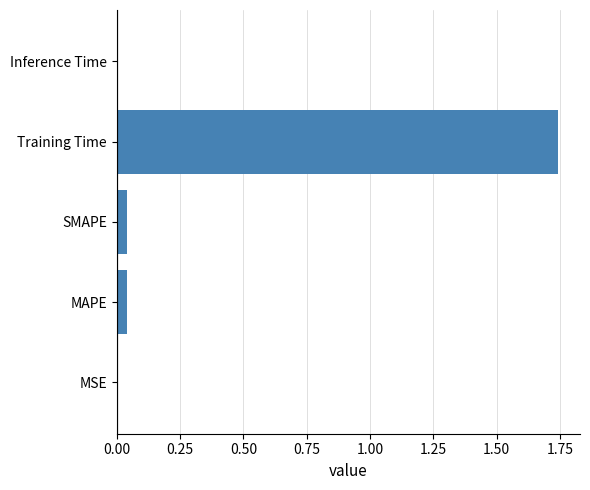

What is the sum of all values?

1.8